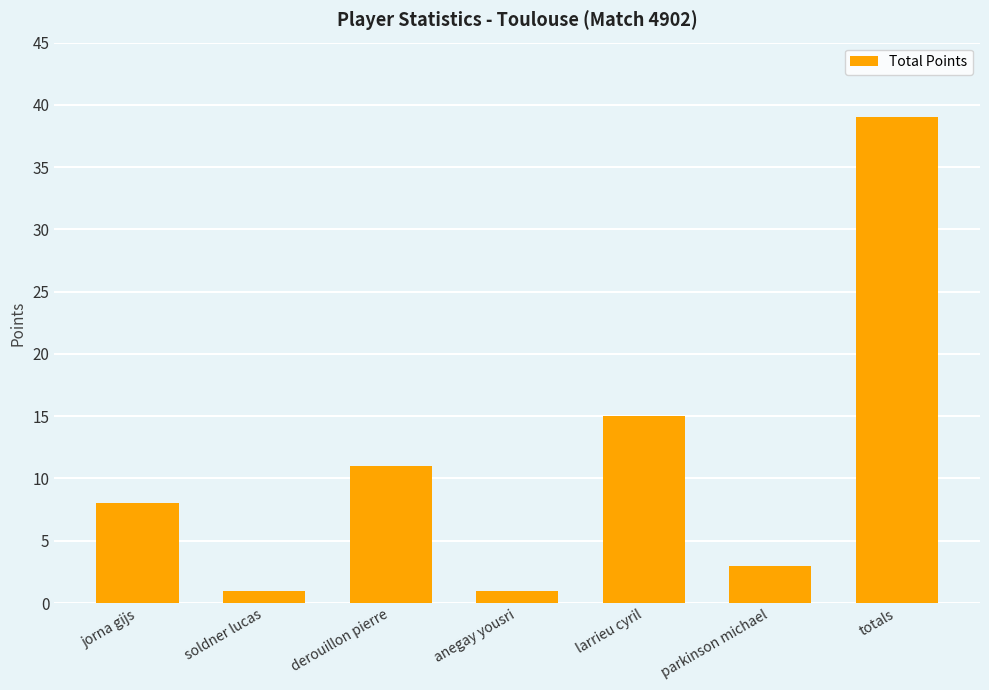

What is the difference between the maximum and minimum values?

38